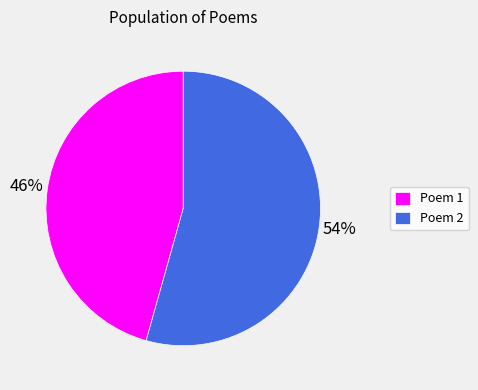

The Poem 2 slice represents 61% of the pie. True or false?

False